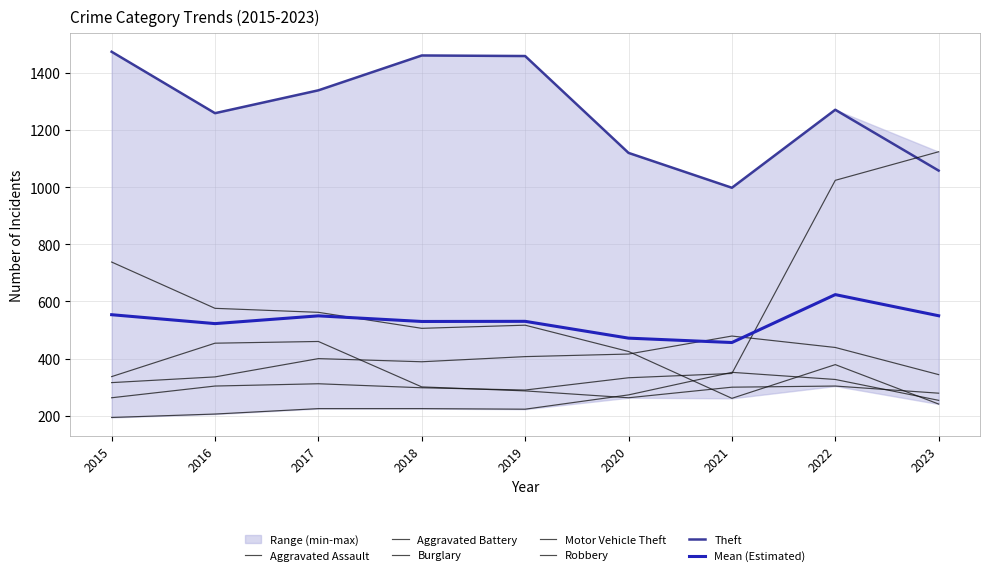

True or false: Theft has more than 1 interior local peaks.

True